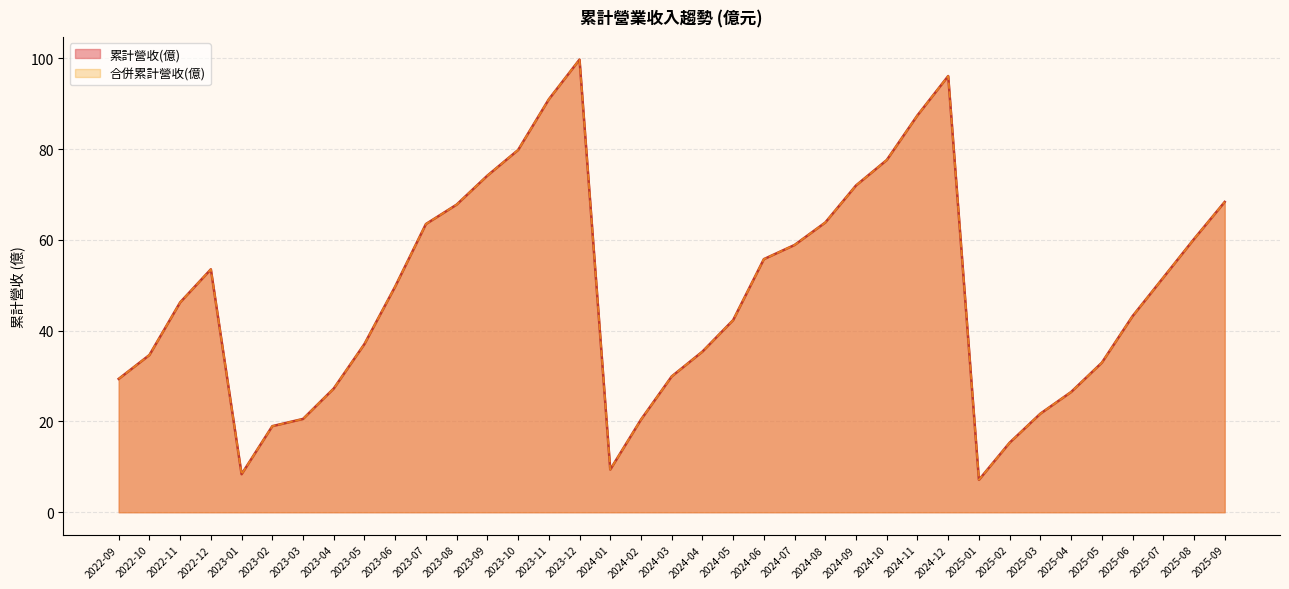

The 合併累計營收(億) series shows 29.9 at 2024-03. True or false?

True